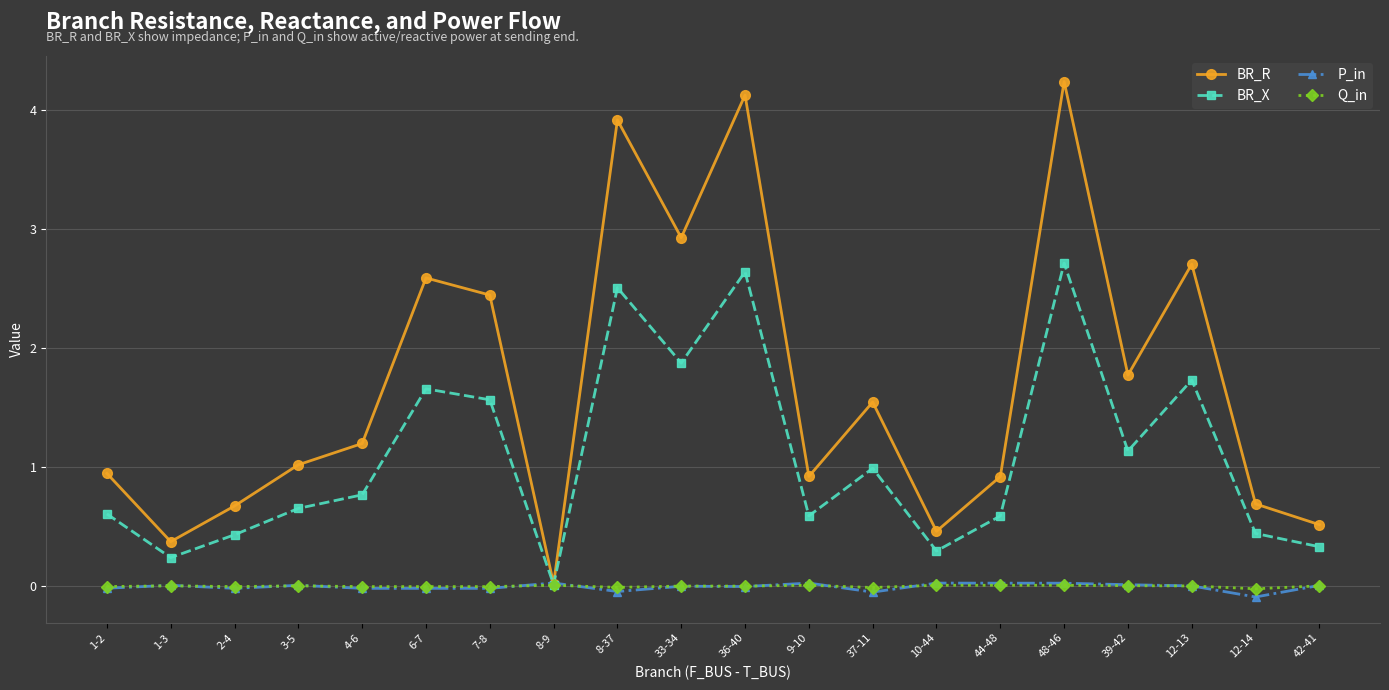

Which series has the largest range (max minus min)?

BR_R